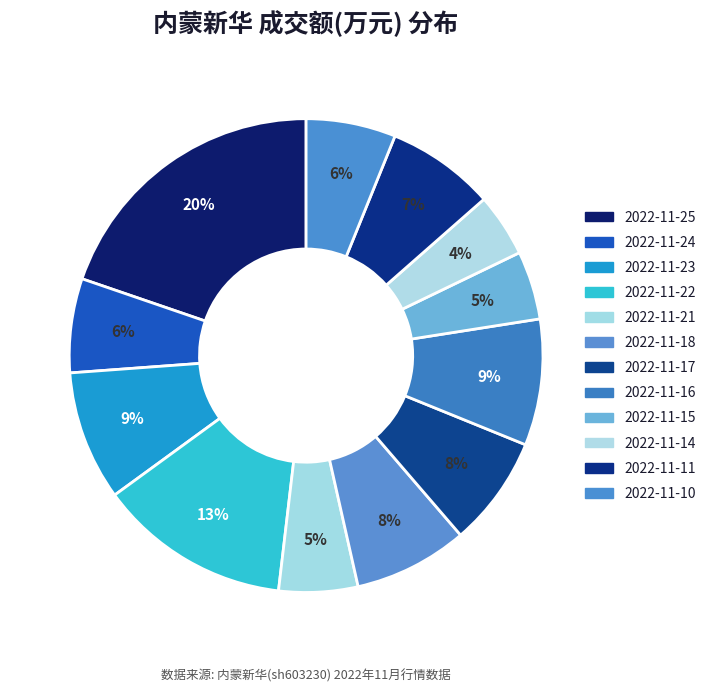

How many segments does this pie chart have?

12